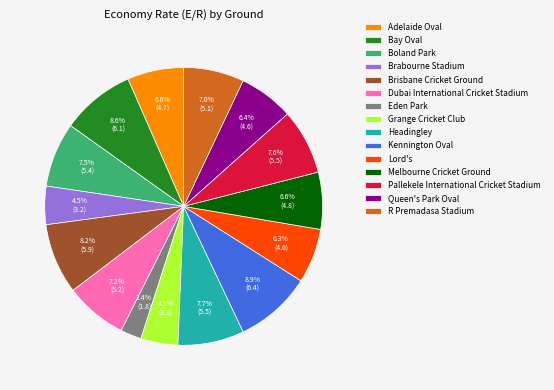

Combined, do Melbourne Cricket Ground and Bay Oval account for over 50%?

No